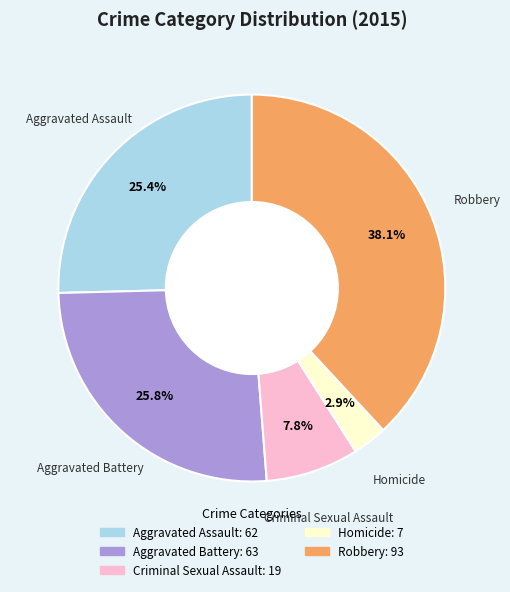

What is the largest slice in the pie chart?

Robbery